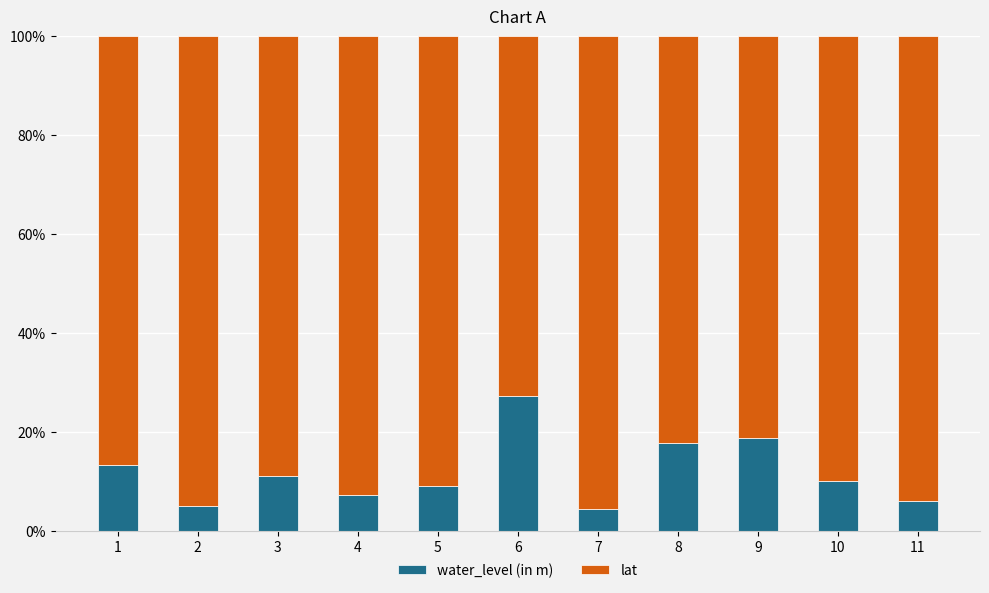

What is the minimum value for water_level (in m)?

4.4